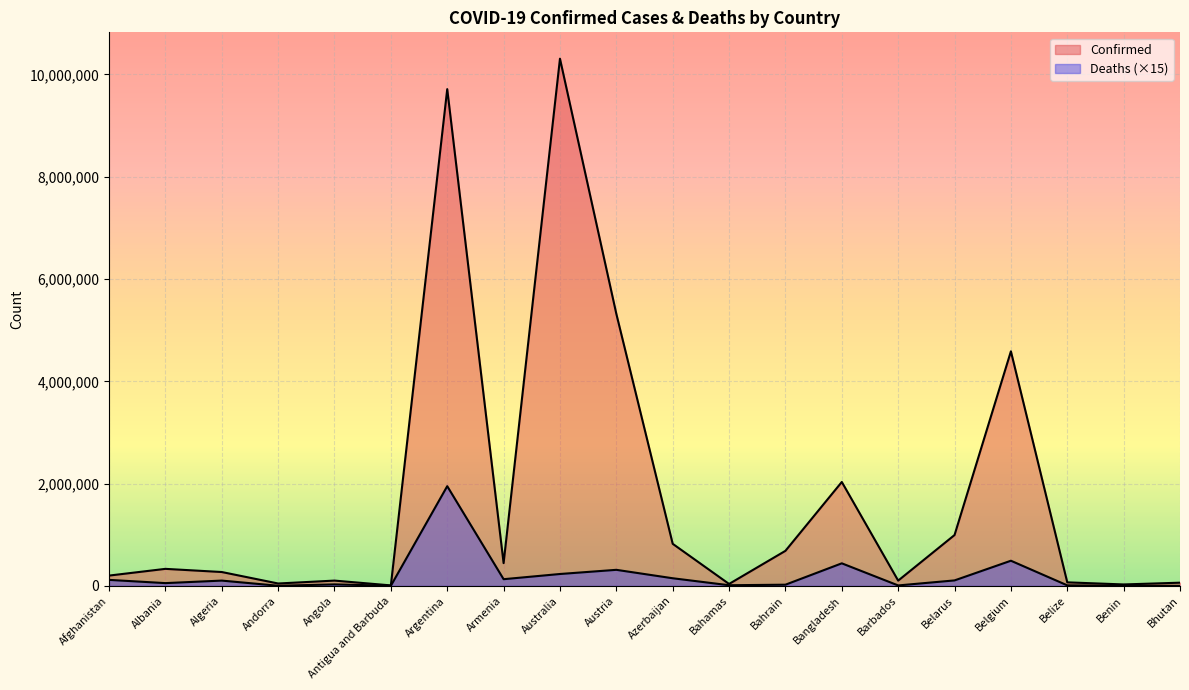

What is the sum of the Deaths values at Benin and Argentina?

1951815